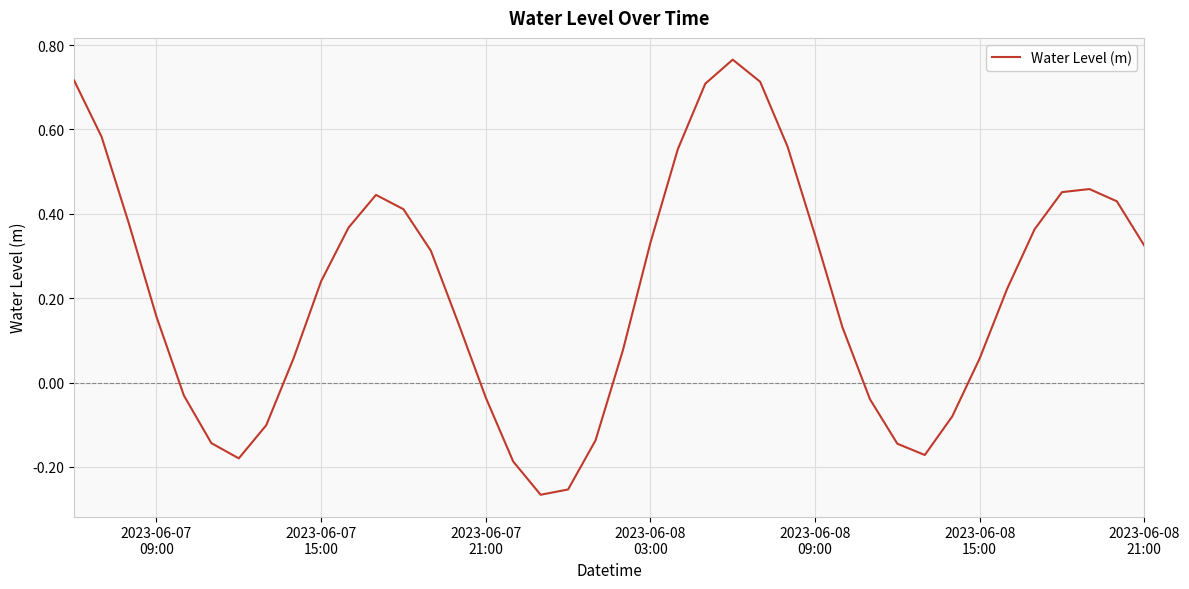

What is the difference between the maximum and minimum values?

1.0